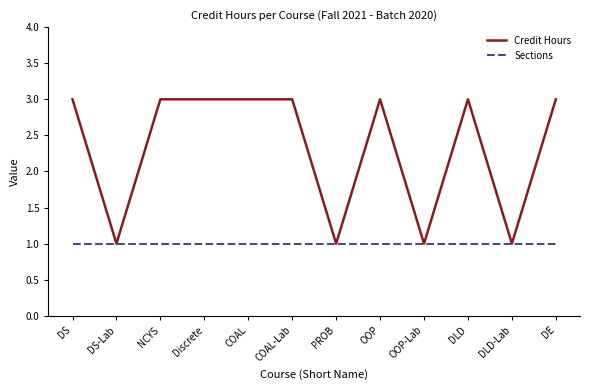

At how many categories does at least one series exceed 2?

8